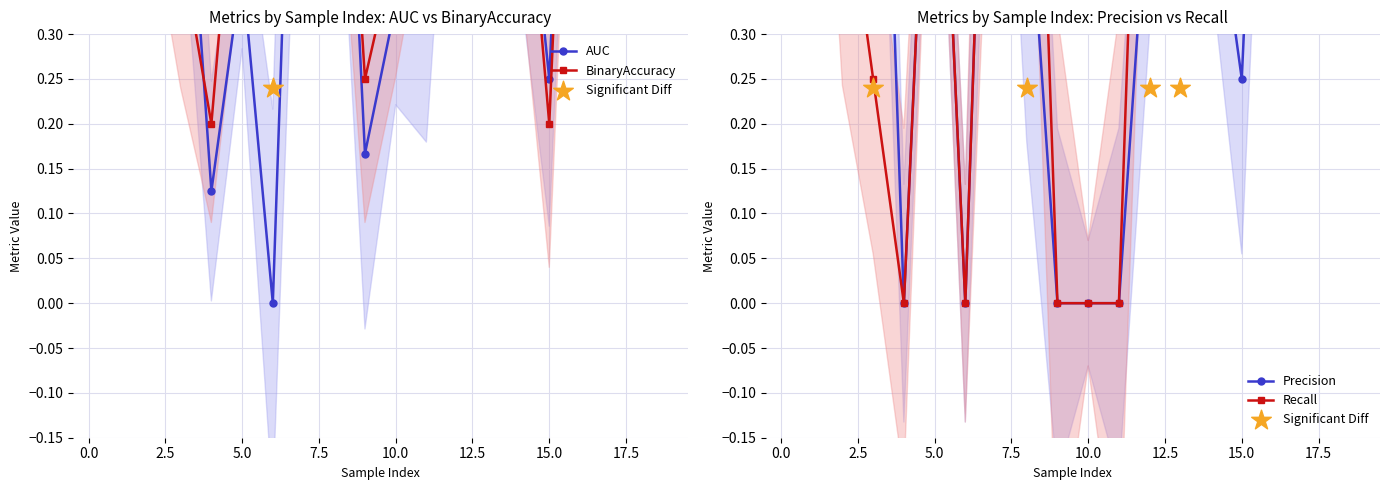

Which series reaches the minimum Y coordinate?

AUC